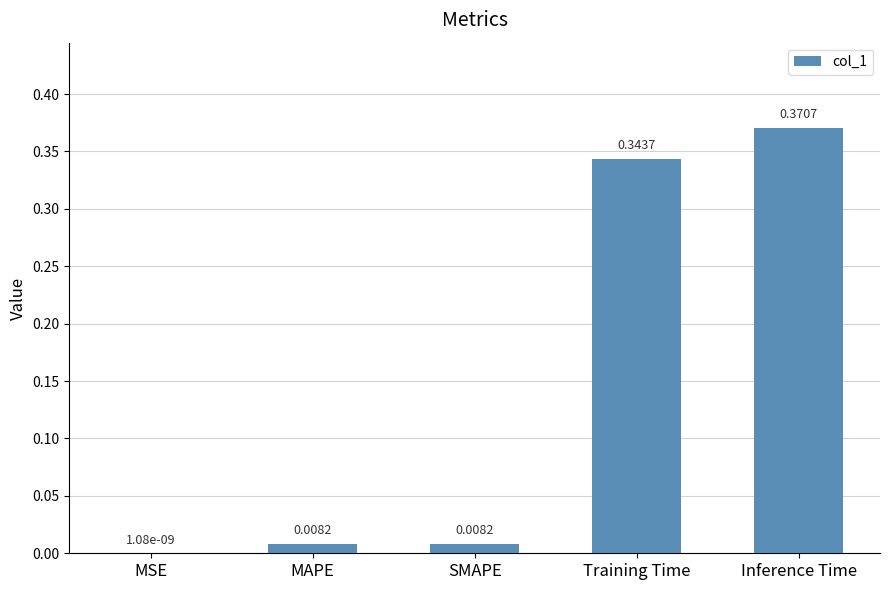

At which category does the chart reach its peak across all series?

Inference Time